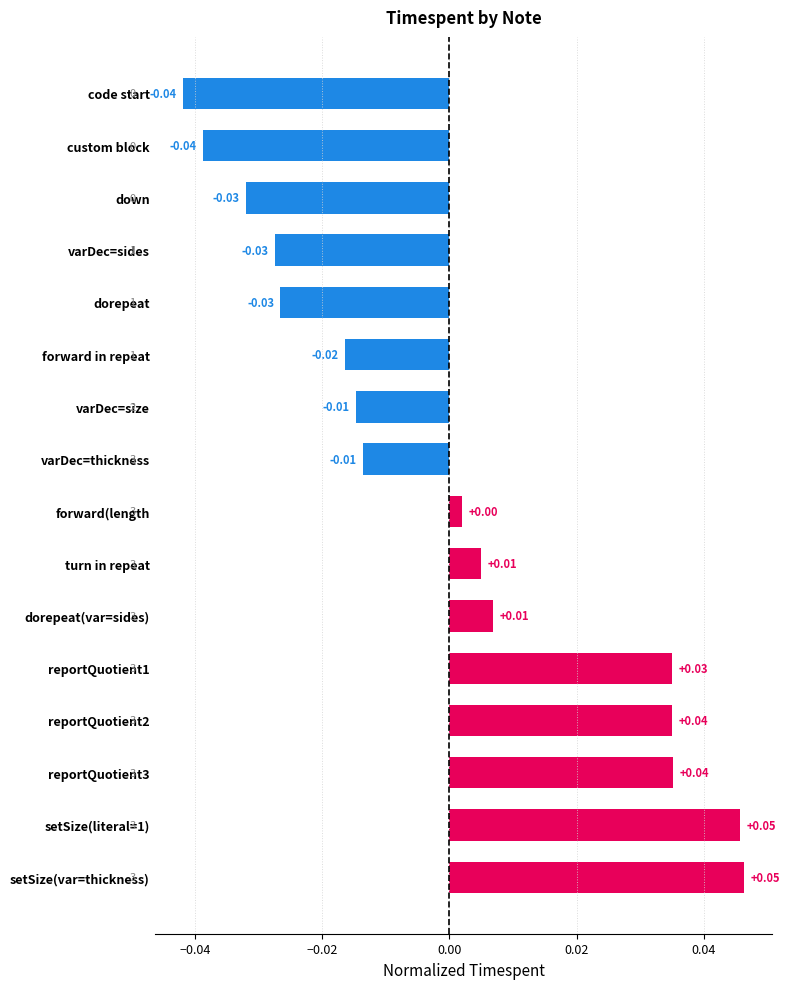

How many data points are less than 0?

8